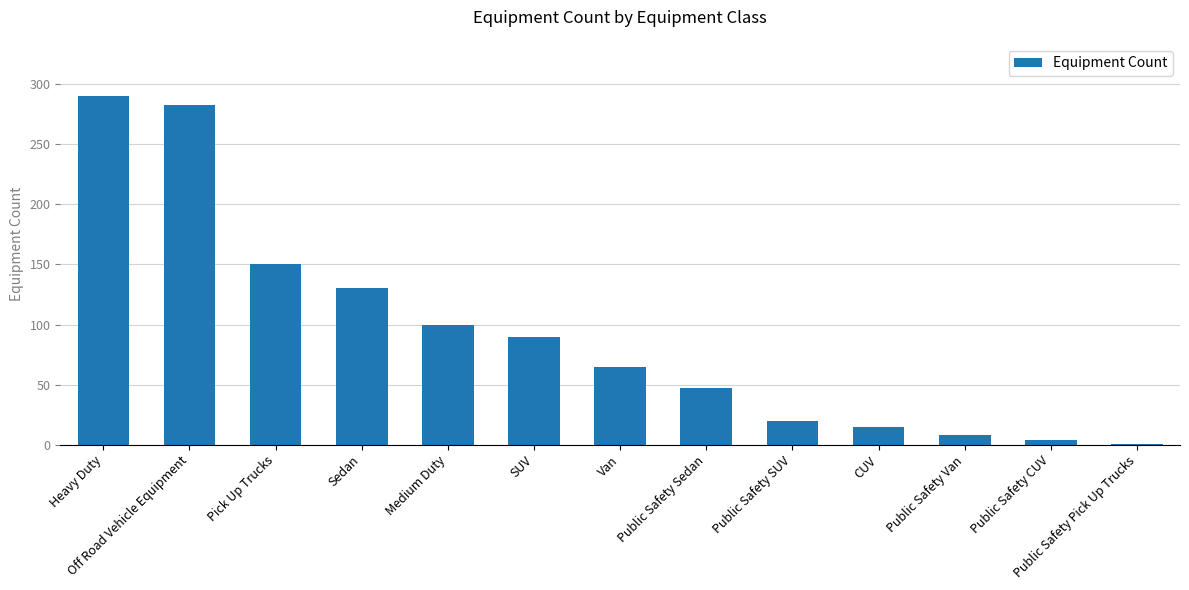

True or false: the data shows 29 at SUV.

False